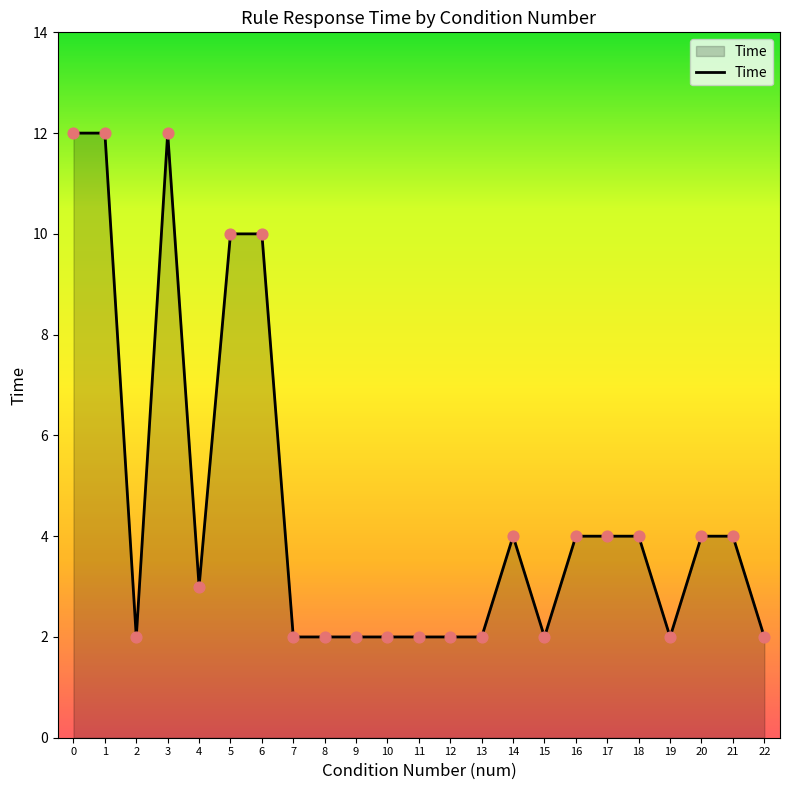

What is the change in value from 4 to 7?

-1